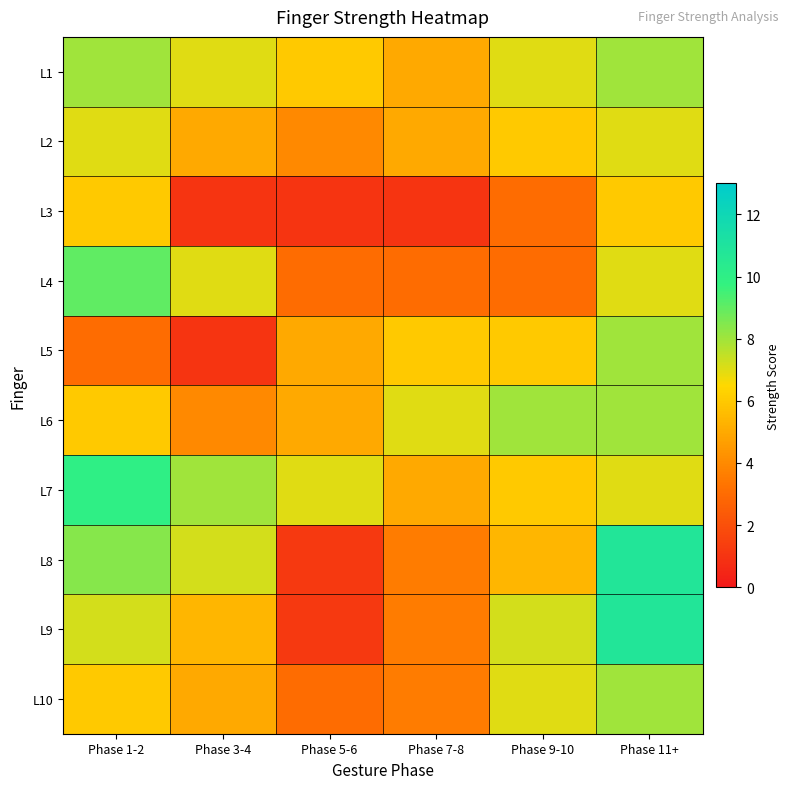

Which series has the largest total across all categories?

L7